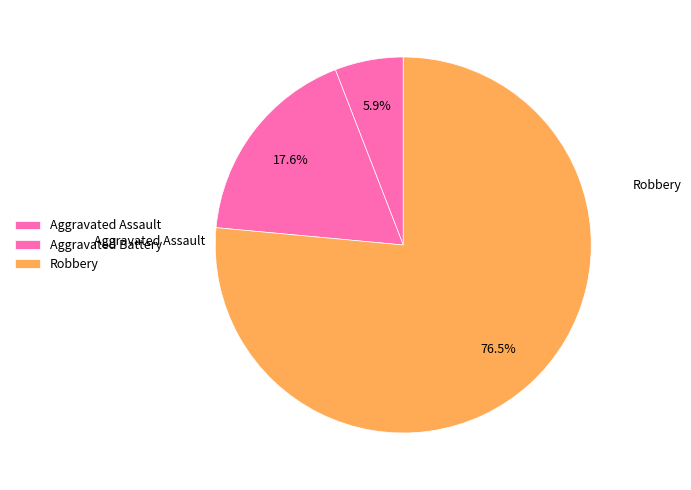

What percentage is NOT represented by Aggravated Assault?

94.1%